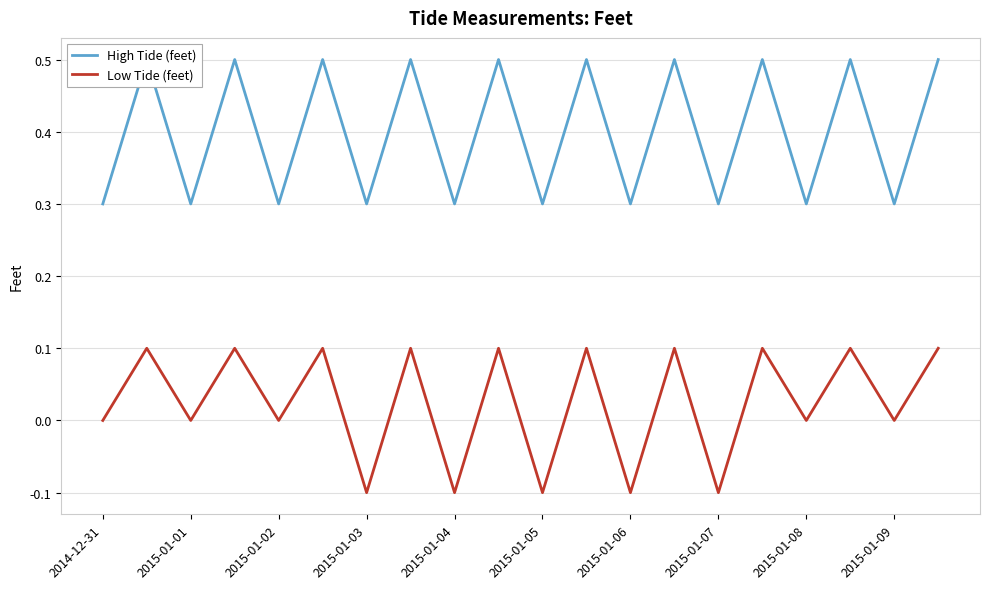

What is the sum of all Low Tide (feet) values?

0.5